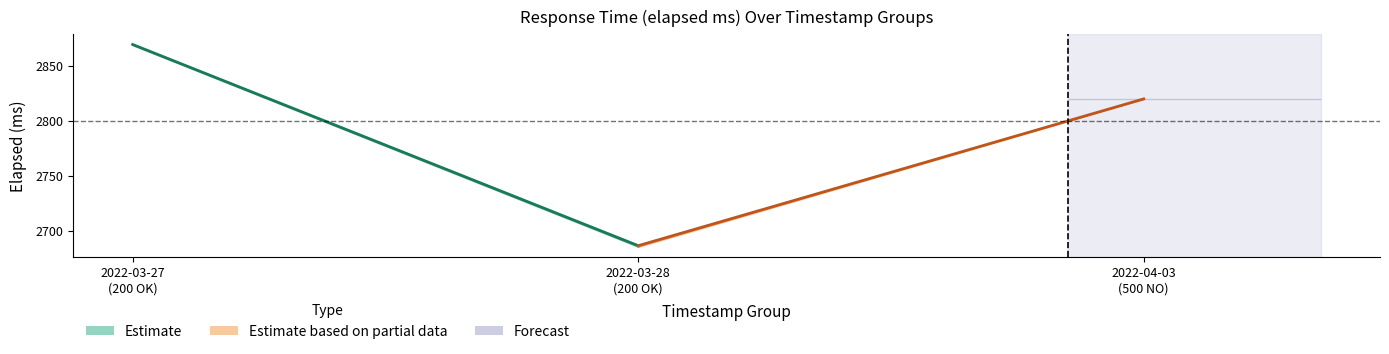

At which category does elapsed reach its first local peak?

1